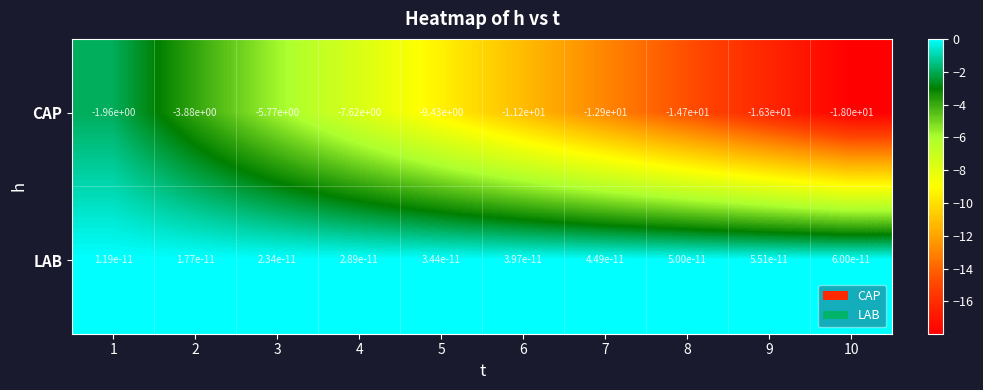

Is the value of LAB at 6 greater than the value of CAP at 4?

Yes